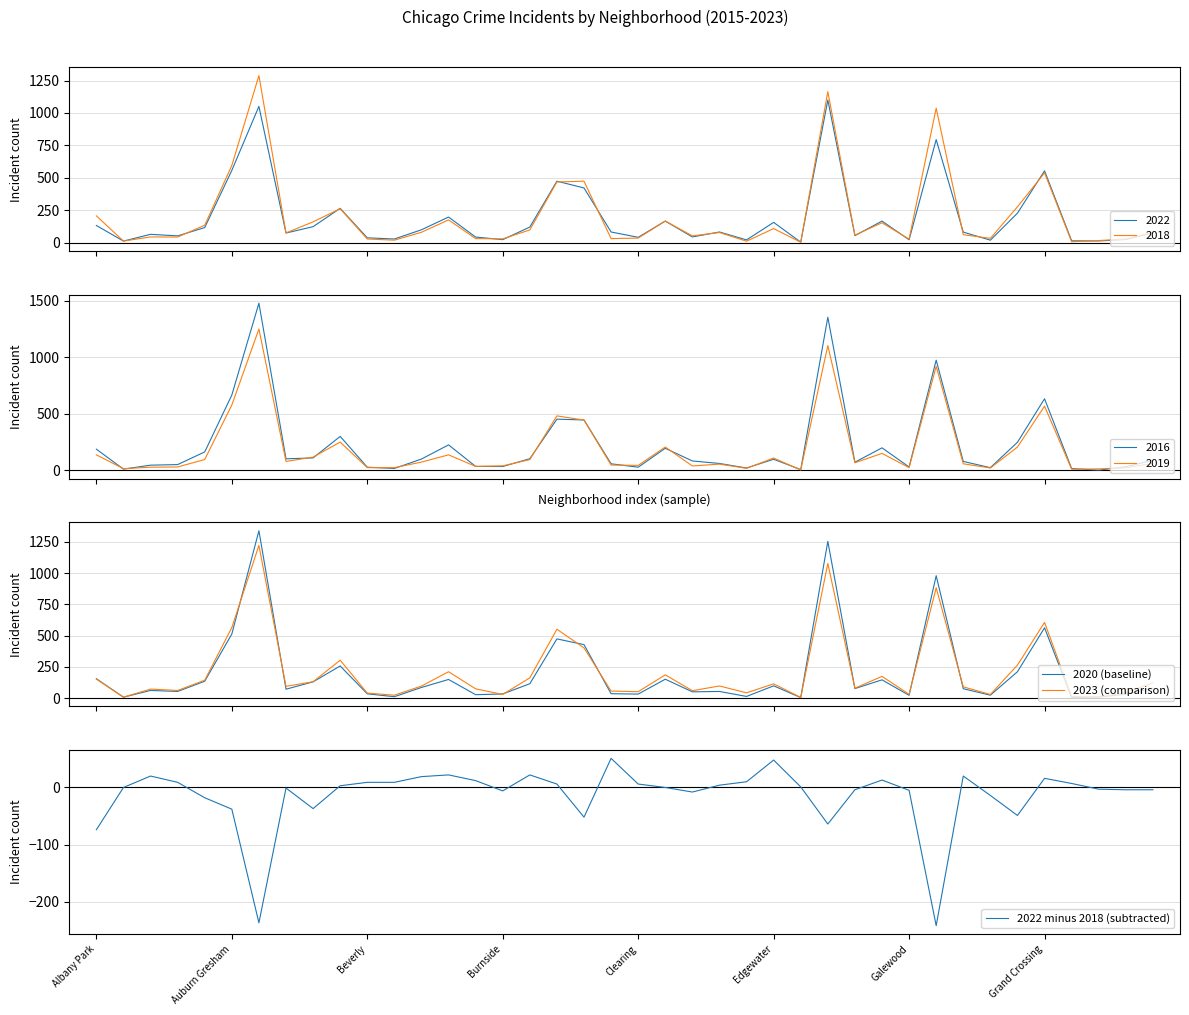

What is the lowest value of the 2022 minus 2018 (subtracted) series?

-242